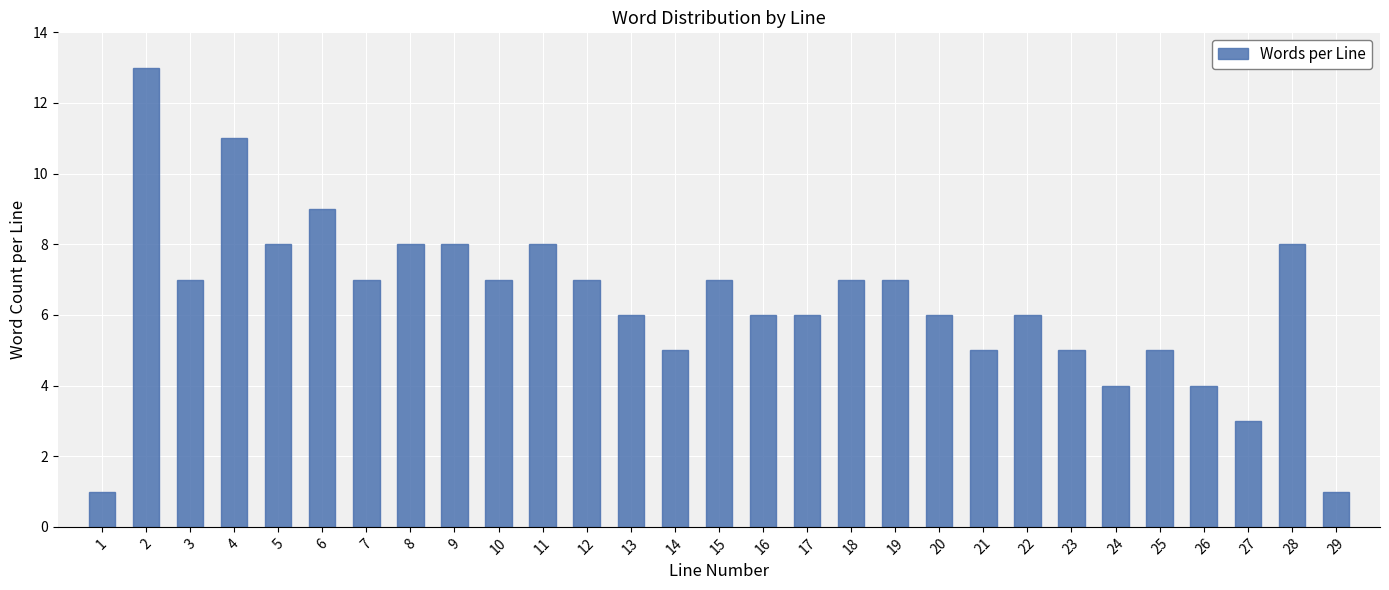

Reading left to right, extract all data points from this chart.

1	13	7	11	8	9	7	8	8	7	8	7	6	5	7	6	6	7	7	6	5	6	5	4	5	4	3	8	1